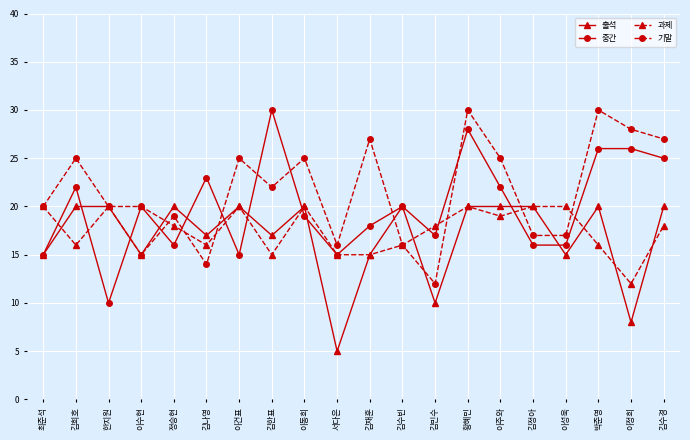

How many interior local peaks does the 기말 series have?

7